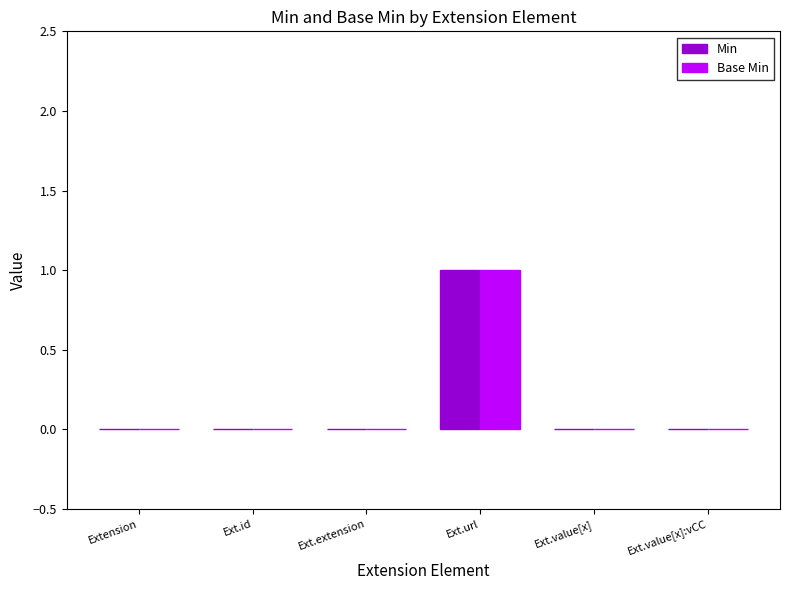

The value of Min at Ext.value[x]:vCC is 0. True or false?

True